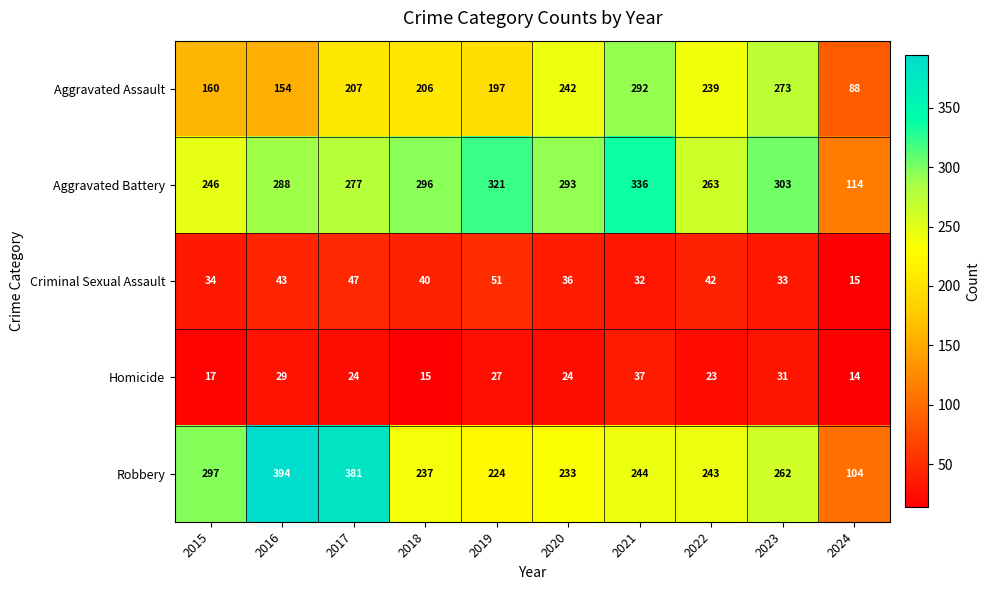

The value of Aggravated Assault at 2017 is 207. True or false?

True